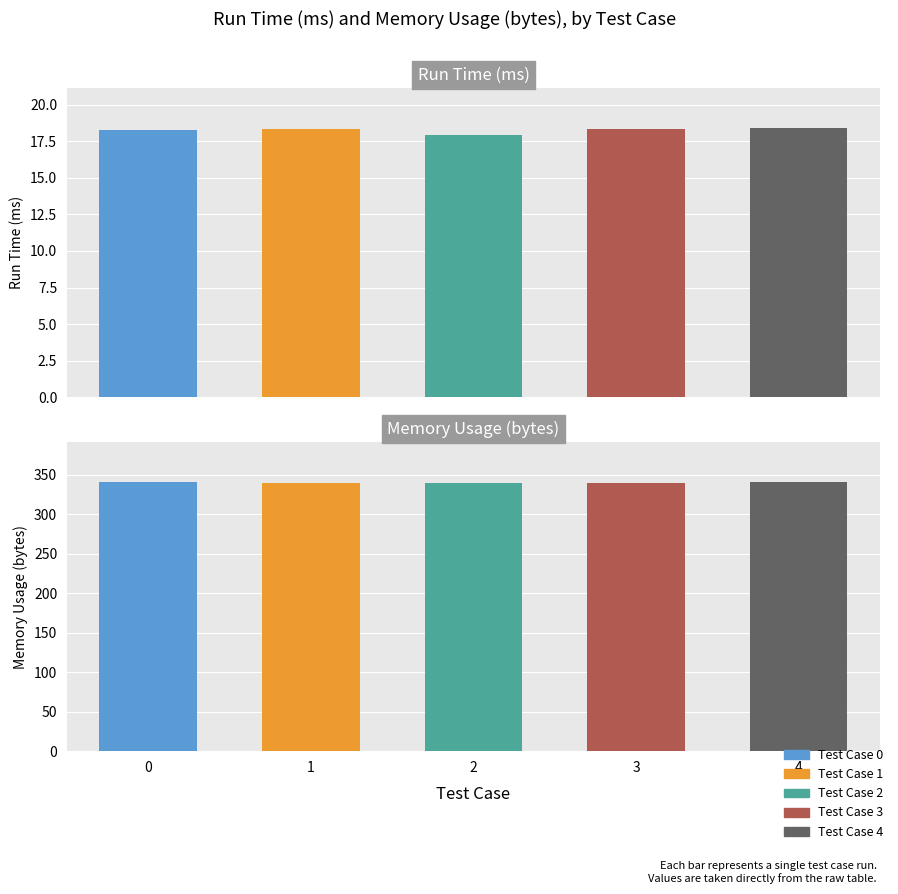

What is the total value across all series at 2?

356.9